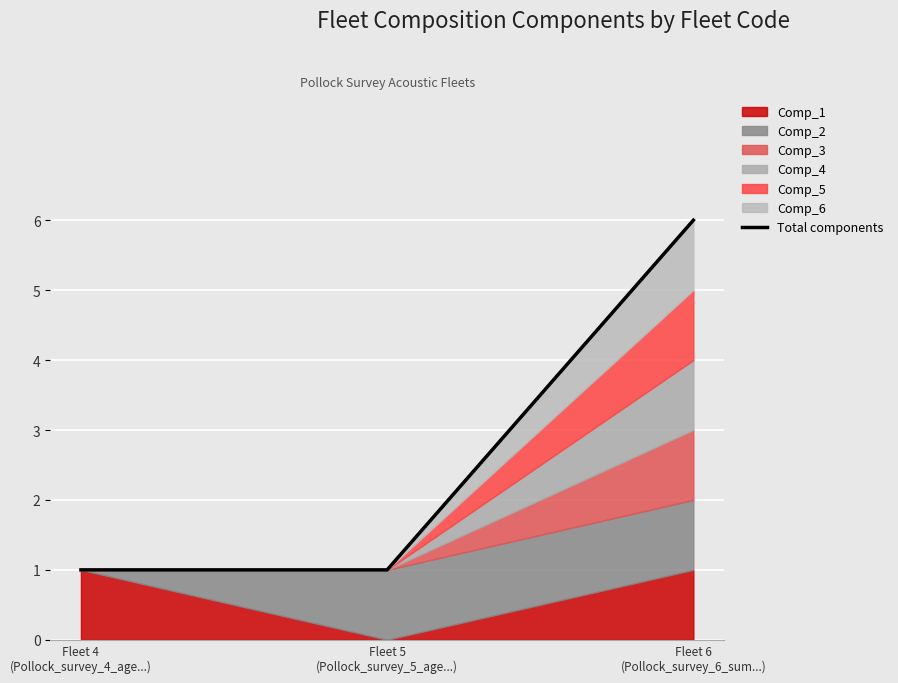

List the labels in order of value, largest first.

Fleet 6
(Pollock_survey_6_sum...), Fleet 4
(Pollock_survey_4_age...), Fleet 5
(Pollock_survey_5_age...)